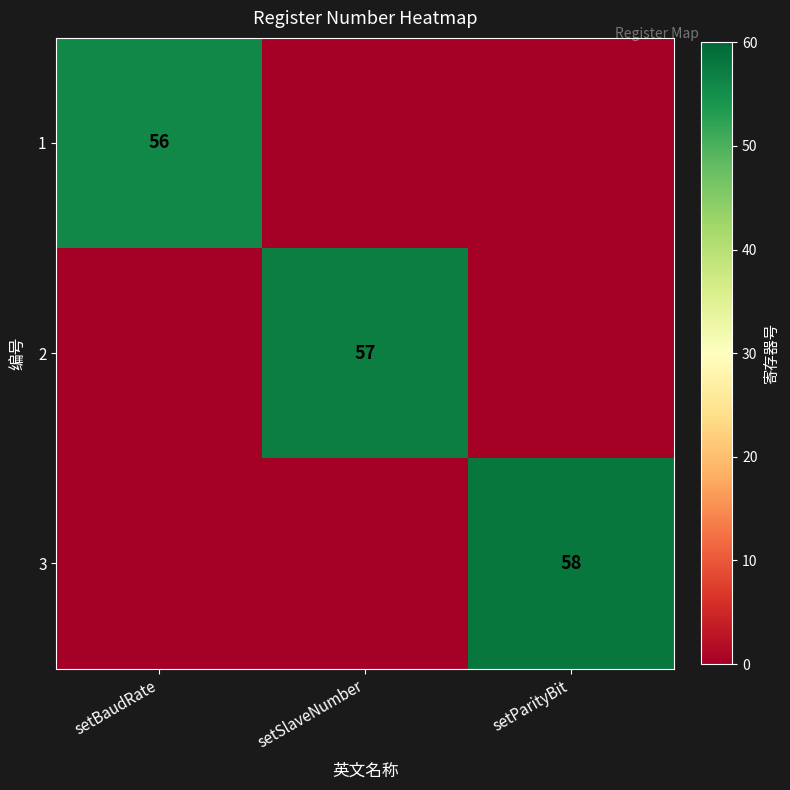

Which label corresponds to the smallest value in the chart?

setSlaveNumber